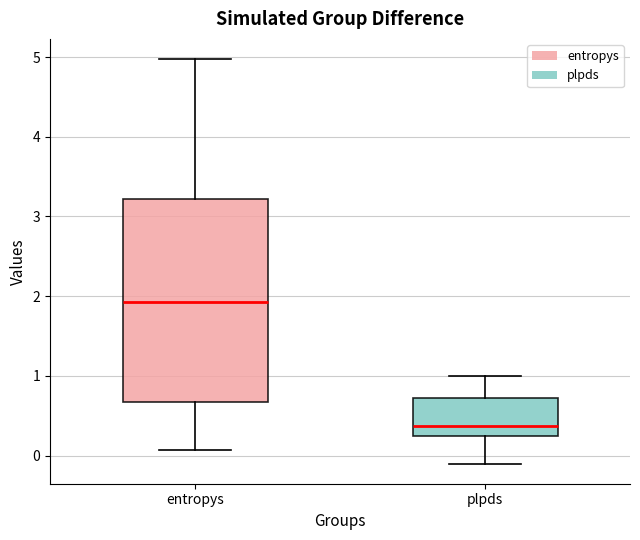

Where does the upper whisker of the box for entropys end on the y-axis? The values are not printed on the chart, so give them approximately, as read against the axis.

5.0